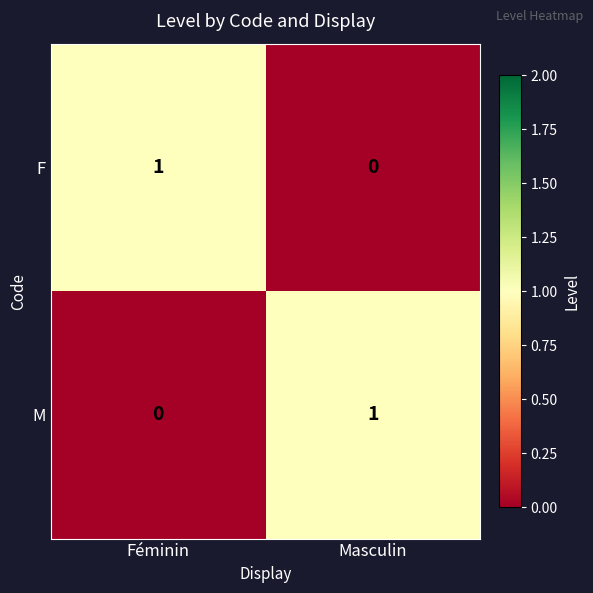

Is it true that F equals -1 at Masculin?

False